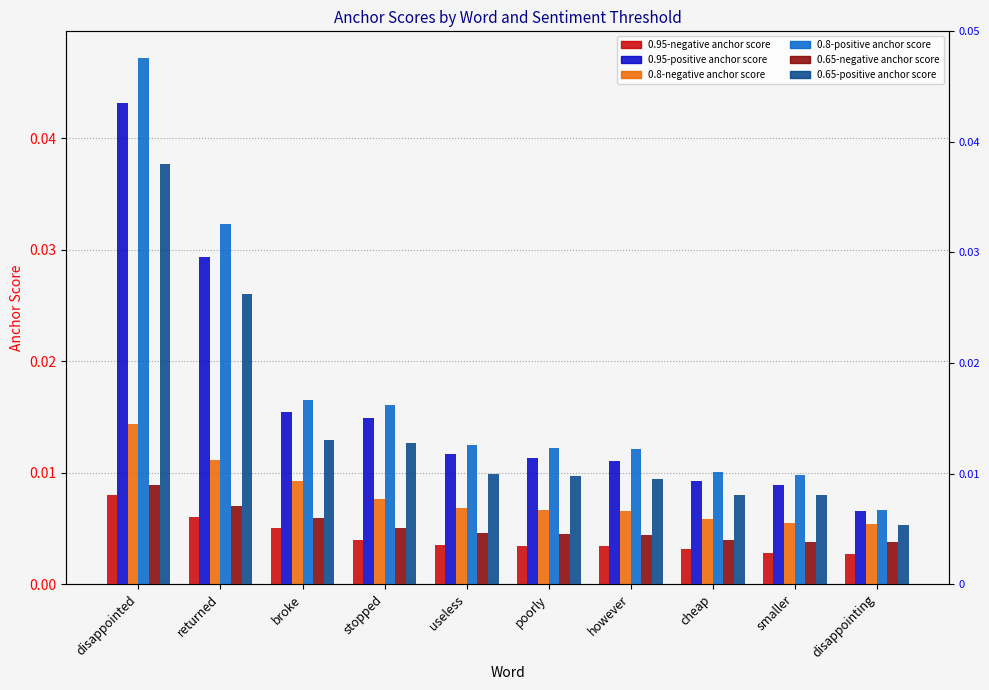

The 0.8-positive anchor score series shows 0.0 at smaller. True or false?

True